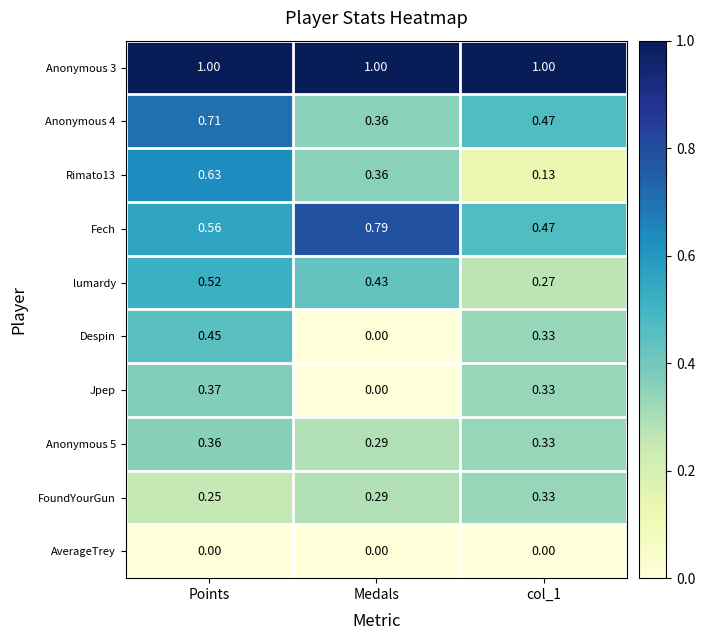

At how many categories does at least one series exceed 0?

3